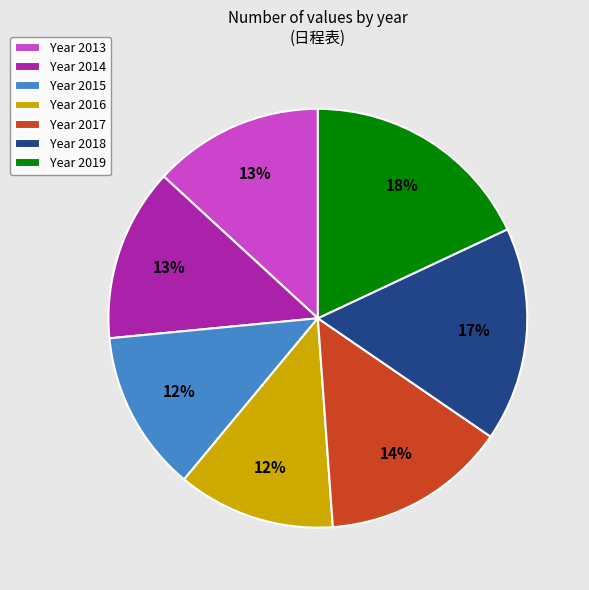

How many segments does this pie chart have?

7